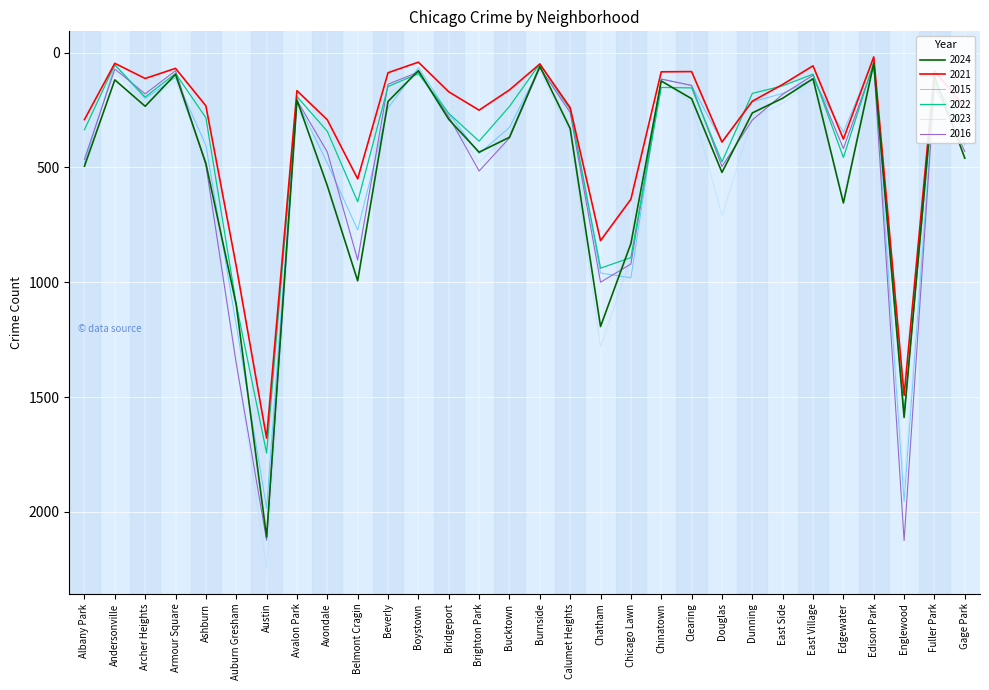

Is it true that 2022 equals 246 at Calumet Heights?

True